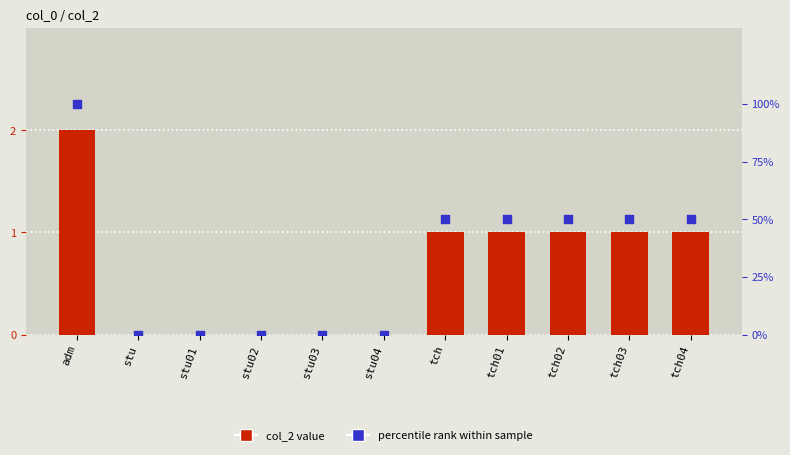

Which series has the largest total across all categories?

percentile rank within sample